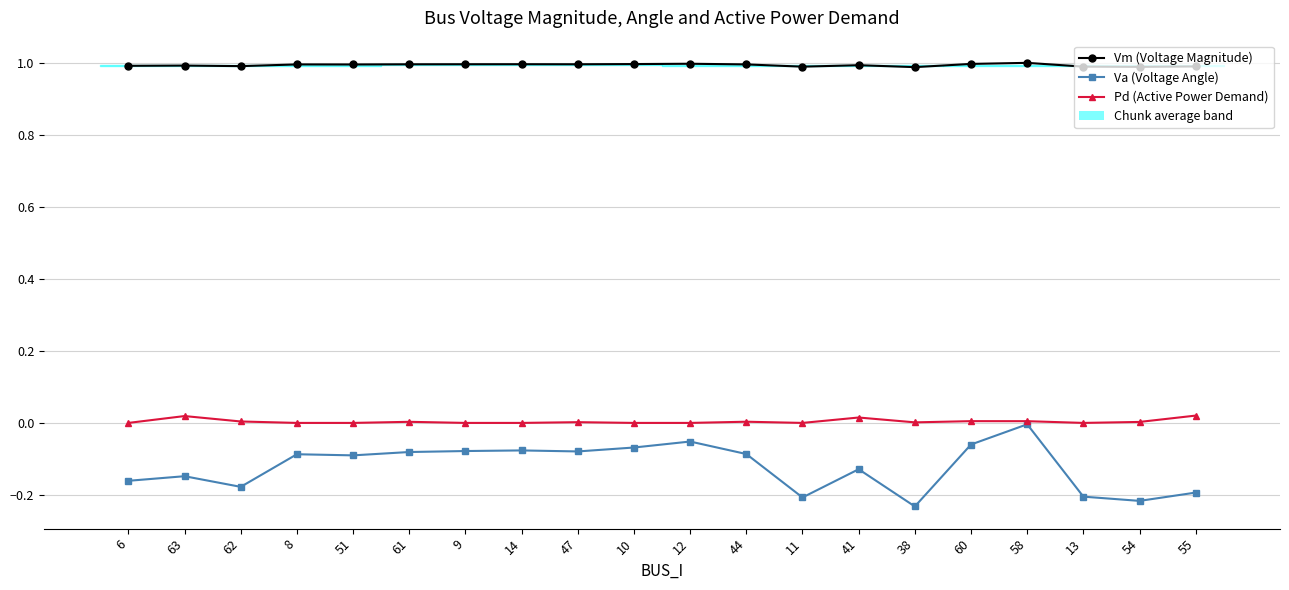

Is the value of Vm at 14 greater than the value of Va at 10?

Yes